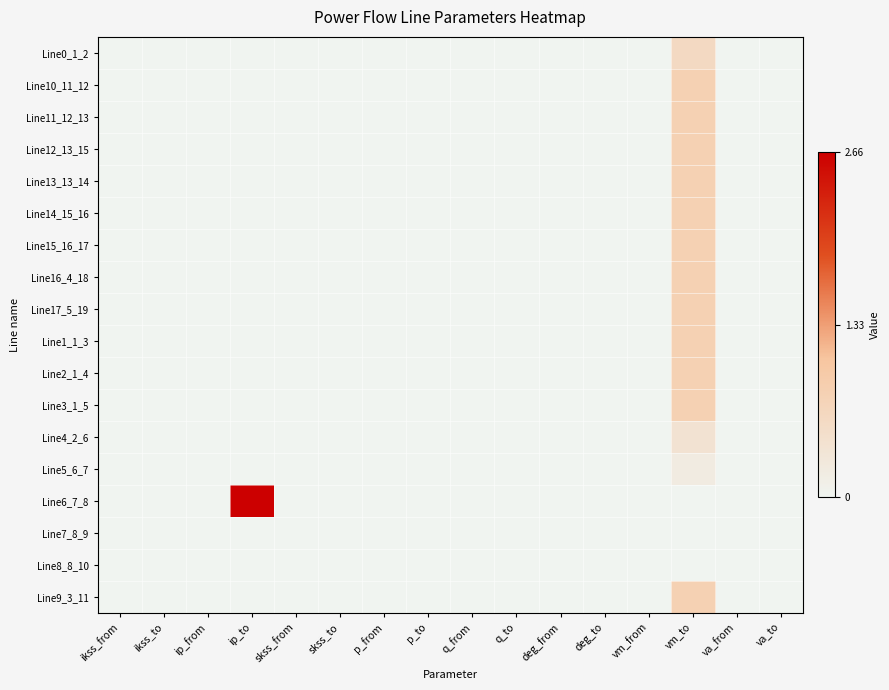

Reading left to right, what are all the values shown in this chart?

Line0_1_2: ikss_from=0.0	ikss_to=0.0	ip_from=0.0	ip_to=0.0	skss_from=0.0	skss_to=0.0	p_from=0.0	p_to=0.0	q_from=0.0	q_to=0.0	deg_from=0.0	deg_to=0.0	vm_from=0.0	vm_to=0.6	va_from=0.0	va_to=0.0
Line10_11_12: ikss_from=0.0	ikss_to=0.0	ip_from=0.0	ip_to=0.0	skss_from=0.0	skss_to=0.0	p_from=0.0	p_to=0.0	q_from=0.0	q_to=0.0	deg_from=0.0	deg_to=0.0	vm_from=0.0	vm_to=0.8	va_from=0.0	va_to=0.0
Line11_12_13: ikss_from=0.0	ikss_to=0.0	ip_from=0.0	ip_to=0.0	skss_from=0.0	skss_to=0.0	p_from=0.0	p_to=0.0	q_from=0.0	q_to=0.0	deg_from=0.0	deg_to=0.0	vm_from=0.0	vm_to=0.8	va_from=0.0	va_to=0.0
Line12_13_15: ikss_from=0.0	ikss_to=0.0	ip_from=0.0	ip_to=0.0	skss_from=0.0	skss_to=0.0	p_from=0.0	p_to=0.0	q_from=0.0	q_to=0.0	deg_from=0.0	deg_to=0.0	vm_from=0.0	vm_to=0.8	va_from=0.0	va_to=0.0
Line13_13_14: ikss_from=0.0	ikss_to=0.0	ip_from=0.0	ip_to=0.0	skss_from=0.0	skss_to=0.0	p_from=0.0	p_to=0.0	q_from=0.0	q_to=0.0	deg_from=0.0	deg_to=0.0	vm_from=0.0	vm_to=0.8	va_from=0.0	va_to=0.0
Line14_15_16: ikss_from=0.0	ikss_to=0.0	ip_from=0.0	ip_to=0.0	skss_from=0.0	skss_to=0.0	p_from=0.0	p_to=0.0	q_from=0.0	q_to=0.0	deg_from=0.0	deg_to=0.0	vm_from=0.0	vm_to=0.8	va_from=0.0	va_to=0.0
Line15_16_17: ikss_from=0.0	ikss_to=0.0	ip_from=0.0	ip_to=0.0	skss_from=0.0	skss_to=0.0	p_from=0.0	p_to=0.0	q_from=0.0	q_to=0.0	deg_from=0.0	deg_to=0.0	vm_from=0.0	vm_to=0.8	va_from=0.0	va_to=0.0
Line16_4_18: ikss_from=0.0	ikss_to=0.0	ip_from=0.0	ip_to=0.0	skss_from=0.0	skss_to=0.0	p_from=0.0	p_to=0.0	q_from=0.0	q_to=0.0	deg_from=0.0	deg_to=0.0	vm_from=0.0	vm_to=0.8	va_from=0.0	va_to=0.0
Line17_5_19: ikss_from=0.0	ikss_to=0.0	ip_from=0.0	ip_to=0.0	skss_from=0.0	skss_to=0.0	p_from=0.0	p_to=0.0	q_from=0.0	q_to=0.0	deg_from=0.0	deg_to=0.0	vm_from=0.0	vm_to=0.8	va_from=0.0	va_to=0.0
Line1_1_3: ikss_from=0.0	ikss_to=0.0	ip_from=0.0	ip_to=0.0	skss_from=0.0	skss_to=0.0	p_from=0.0	p_to=0.0	q_from=0.0	q_to=0.0	deg_from=0.0	deg_to=0.0	vm_from=0.0	vm_to=0.8	va_from=0.0	va_to=0.0
Line2_1_4: ikss_from=0.0	ikss_to=0.0	ip_from=0.0	ip_to=0.0	skss_from=0.0	skss_to=0.0	p_from=0.0	p_to=0.0	q_from=0.0	q_to=0.0	deg_from=0.0	deg_to=0.0	vm_from=0.0	vm_to=0.8	va_from=0.0	va_to=0.0
Line3_1_5: ikss_from=0.0	ikss_to=0.0	ip_from=0.0	ip_to=0.0	skss_from=0.0	skss_to=0.0	p_from=0.0	p_to=0.0	q_from=0.0	q_to=0.0	deg_from=0.0	deg_to=0.0	vm_from=0.0	vm_to=0.8	va_from=0.0	va_to=0.0
Line4_2_6: ikss_from=0.0	ikss_to=0.0	ip_from=0.0	ip_to=0.0	skss_from=0.0	skss_to=0.0	p_from=0.0	p_to=0.0	q_from=0.0	q_to=0.0	deg_from=0.0	deg_to=0.0	vm_from=0.0	vm_to=0.4	va_from=0.0	va_to=0.0
Line5_6_7: ikss_from=0.0	ikss_to=0.0	ip_from=0.0	ip_to=0.0	skss_from=0.0	skss_to=0.0	p_from=0.0	p_to=0.0	q_from=0.0	q_to=0.0	deg_from=0.0	deg_to=0.0	vm_from=0.0	vm_to=0.2	va_from=0.0	va_to=0.0
Line6_7_8: ikss_from=0.0	ikss_to=0.0	ip_from=0.0	ip_to=2.7	skss_from=0.0	skss_to=0.0	p_from=0.0	p_to=0.0	q_from=0.0	q_to=0.0	deg_from=0.0	deg_to=0.0	vm_from=0.0	vm_to=0.0	va_from=0.0	va_to=0.0
Line7_8_9: ikss_from=0.0	ikss_to=0.0	ip_from=0.0	ip_to=0.0	skss_from=0.0	skss_to=0.0	p_from=0.0	p_to=0.0	q_from=0.0	q_to=0.0	deg_from=0.0	deg_to=0.0	vm_from=0.0	vm_to=0.0	va_from=0.0	va_to=0.0
Line8_8_10: ikss_from=0.0	ikss_to=0.0	ip_from=0.0	ip_to=0.0	skss_from=0.0	skss_to=0.0	p_from=0.0	p_to=0.0	q_from=0.0	q_to=0.0	deg_from=0.0	deg_to=0.0	vm_from=0.0	vm_to=0.0	va_from=0.0	va_to=0.0
Line9_3_11: ikss_from=0.0	ikss_to=0.0	ip_from=0.0	ip_to=0.0	skss_from=0.0	skss_to=0.0	p_from=0.0	p_to=0.0	q_from=0.0	q_to=0.0	deg_from=0.0	deg_to=0.0	vm_from=0.0	vm_to=0.8	va_from=0.0	va_to=0.0